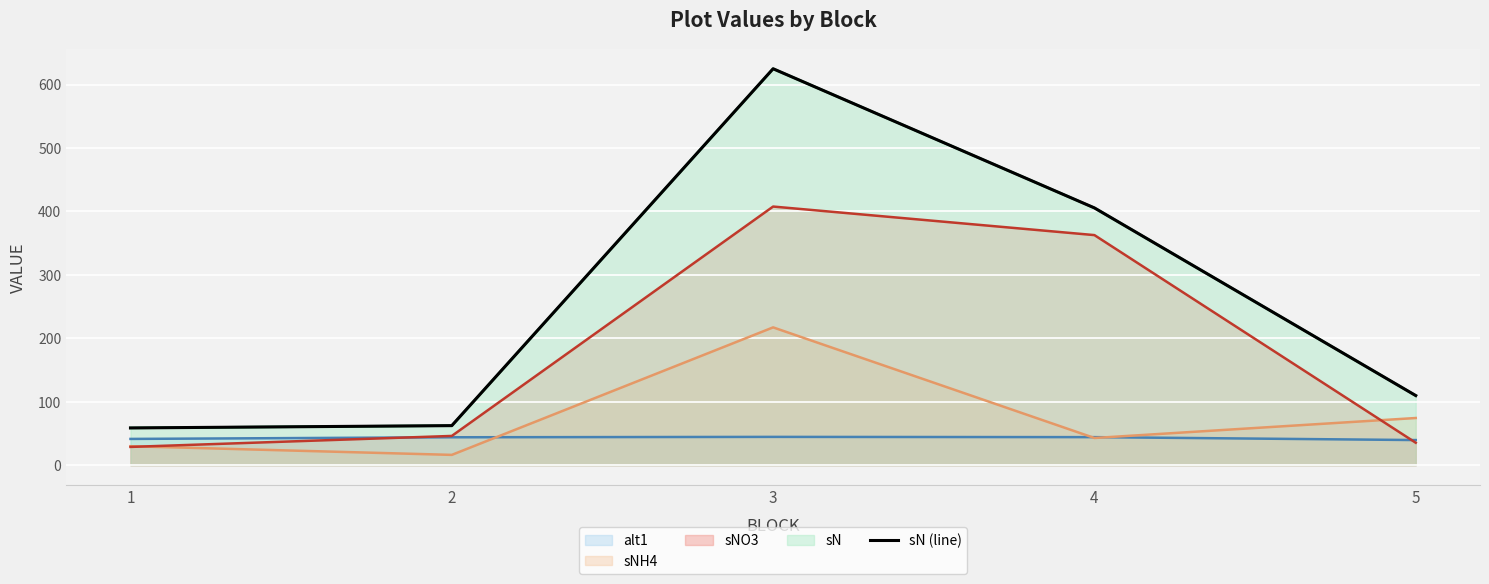

What is the greatest value displayed?

624.8